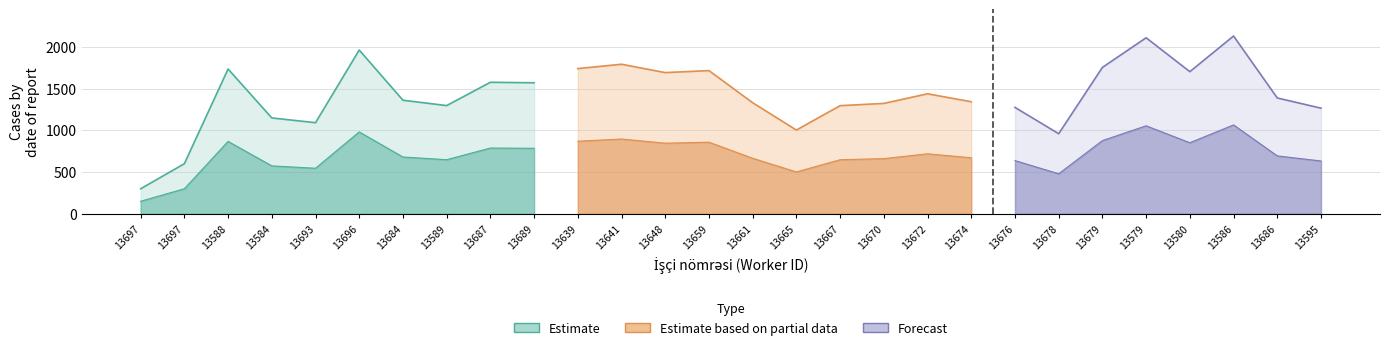

Rank the categories by Bonus value from lowest to highest.

13697, 13697, 13678, 13665, 13693, 13584, 13595, 13676, 13667, 13589, 13670, 13661, 13674, 13684, 13686, 13672, 13689, 13687, 13648, 13580, 13659, 13588, 13639, 13679, 13641, 13696, 13579, 13586